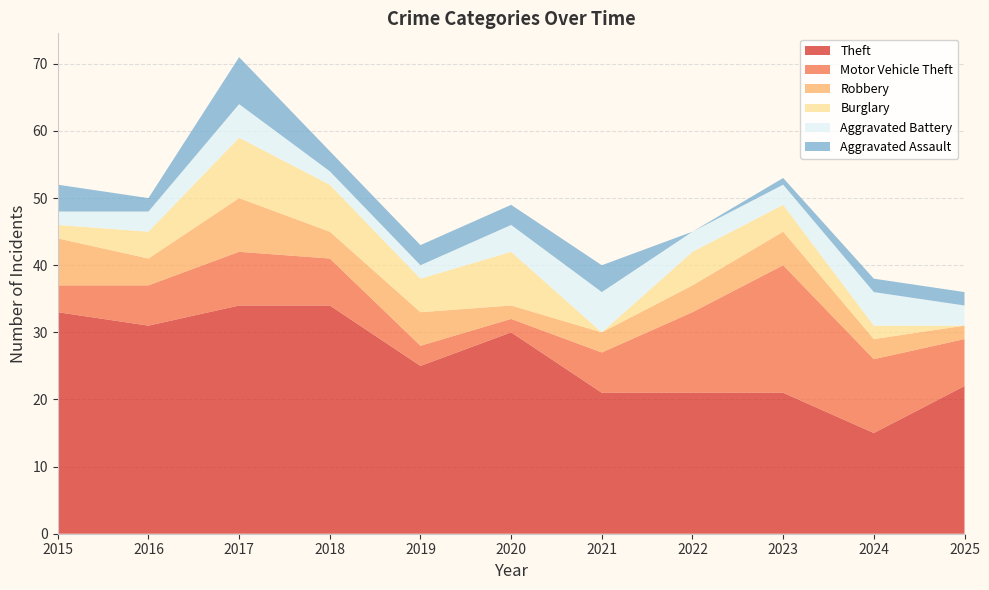

Reading left to right, what are all the values shown in this chart?

Theft: 33	31	34	34	25	30	21	21	21	15	22
Motor Vehicle Theft: 4	6	8	7	3	2	6	12	19	11	7
Robbery: 7	4	8	4	5	2	3	4	5	3	2
Burglary: 2	4	9	7	5	8	0	5	4	2	0
Aggravated Battery: 2	3	5	2	2	4	6	3	3	5	3
Aggravated Assault: 4	2	7	3	3	3	4	0	1	2	2